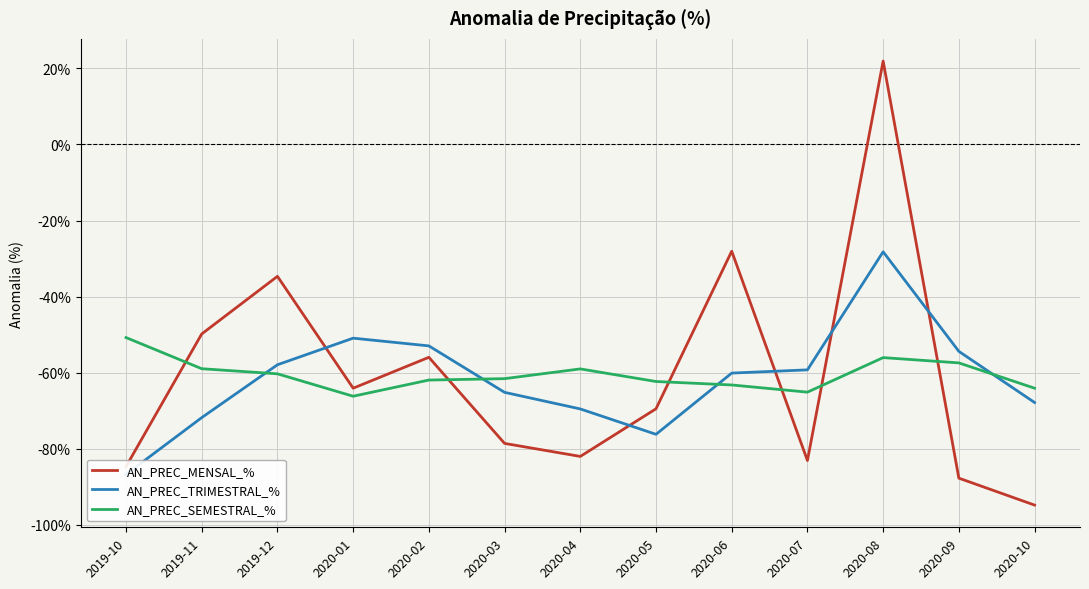

Which has a higher value, 2019-10 or 2020-02?

2020-02